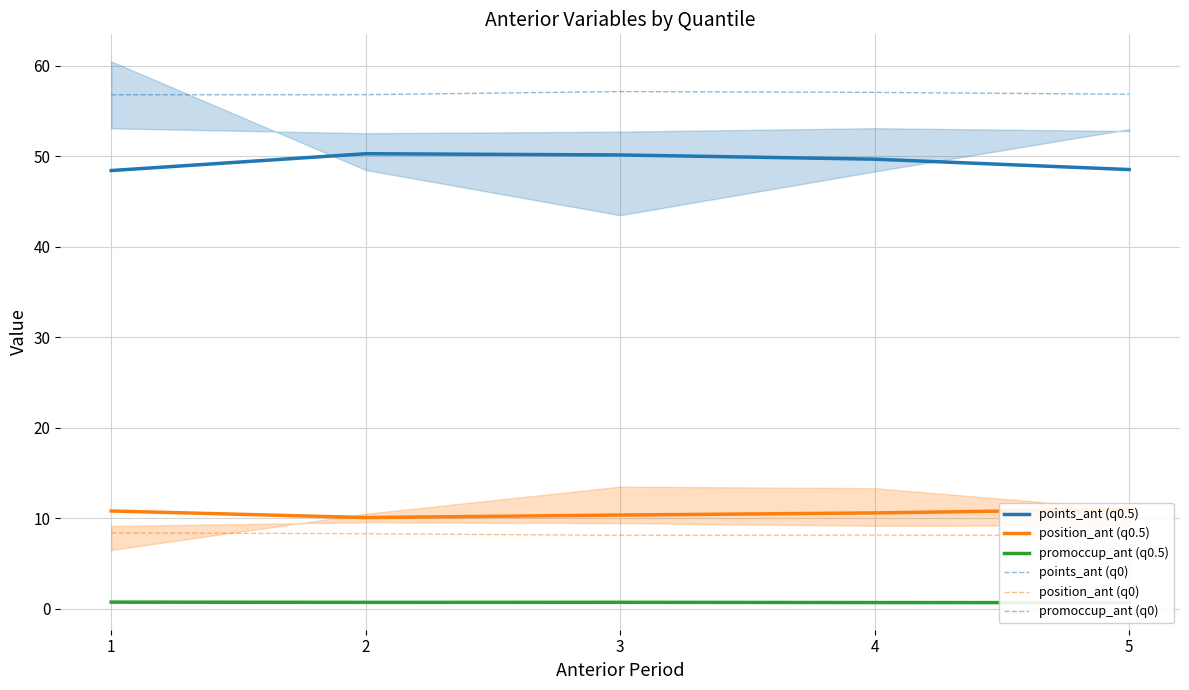

True or false: promoccup_ant (q0) has more than 2 points higher than both neighbors.

False